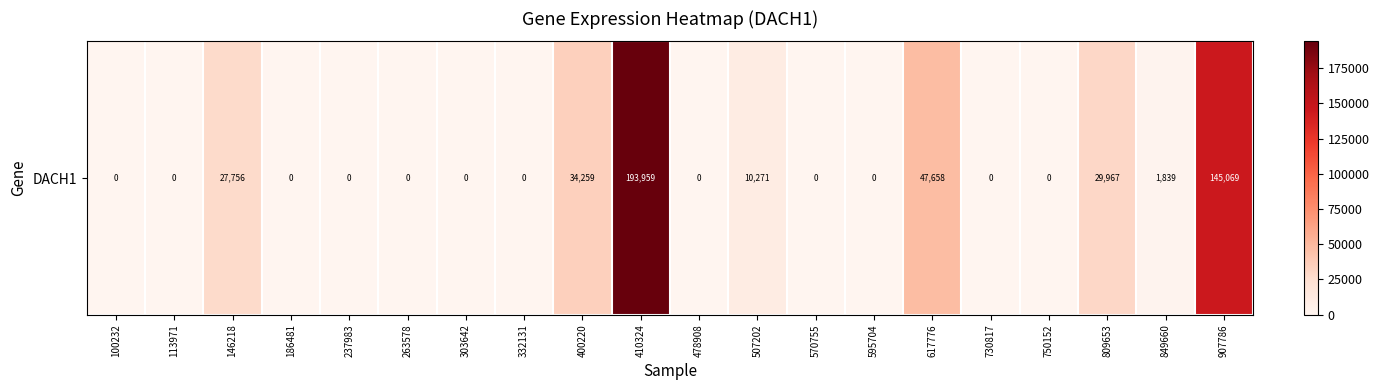

Reading left to right, extract all data points from this chart.

100232=0	113971=0	146218=27756	186481=0	237983=0	263578=0	303642=0	332131=0	400220=34259	410324=193959	478908=0	507202=10271	570755=0	595704=0	617776=47658	730817=0	750152=0	809653=29967	849660=1839	907786=145069